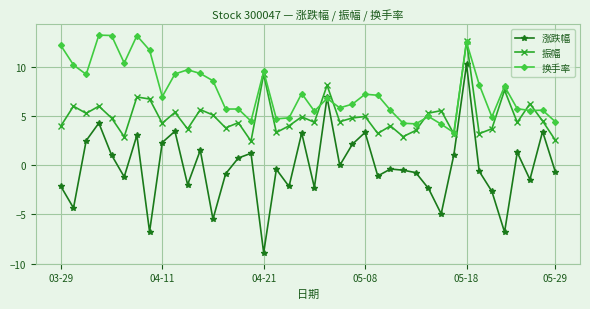

Which series has the widest spread of values?

涨跌幅